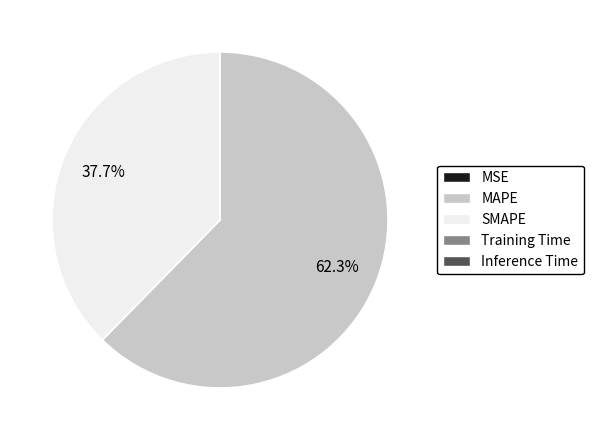

What is the majority slice?

MAPE